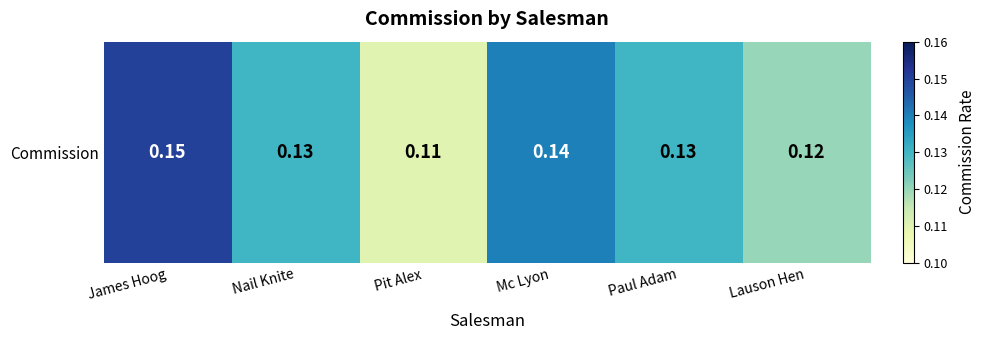

Which has a higher value, Paul Adam or James Hoog?

James Hoog